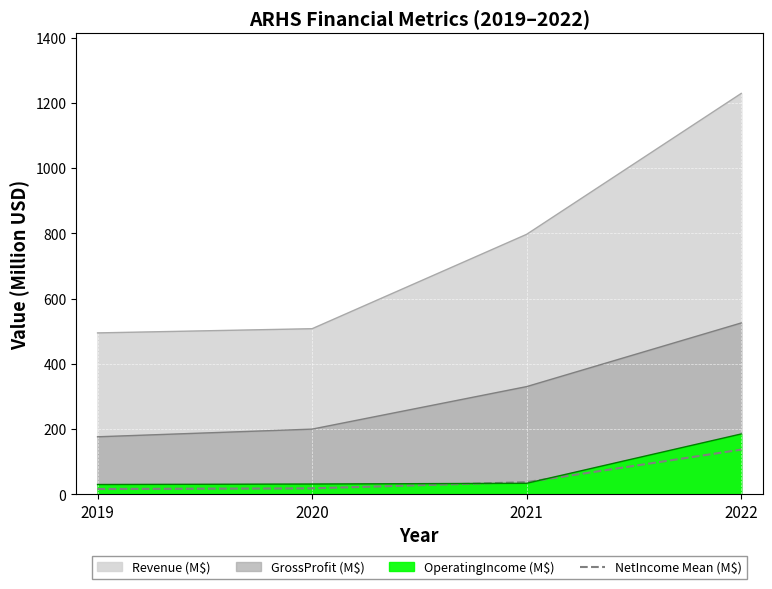

The chart shows a value of 24.8 at 2019. True or false?

False